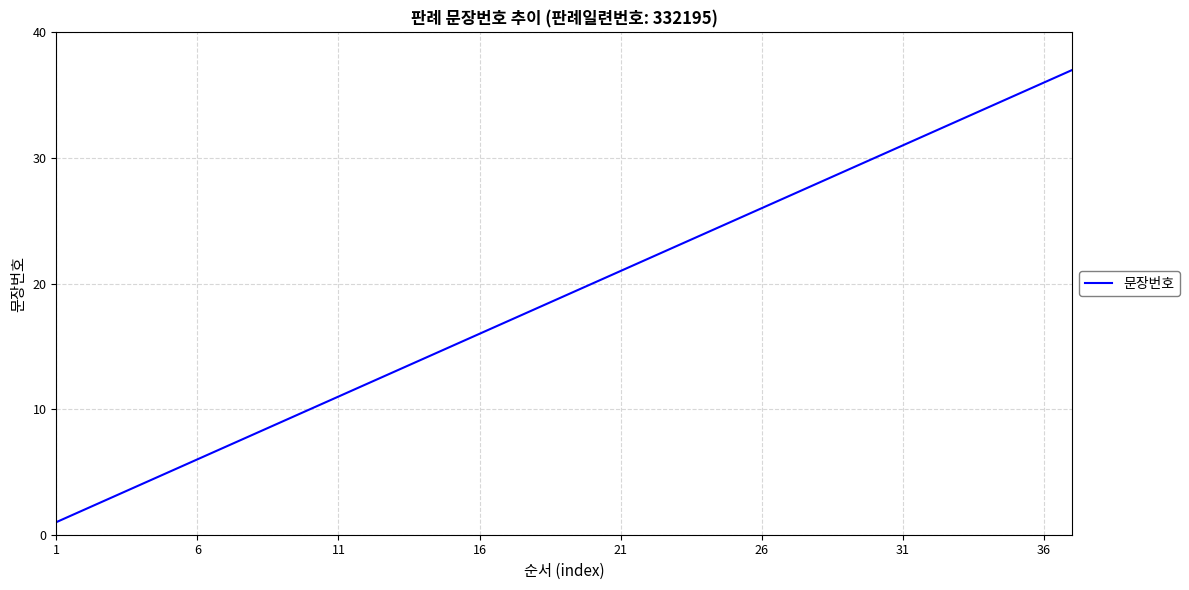

How many lines are shown in the chart?

1